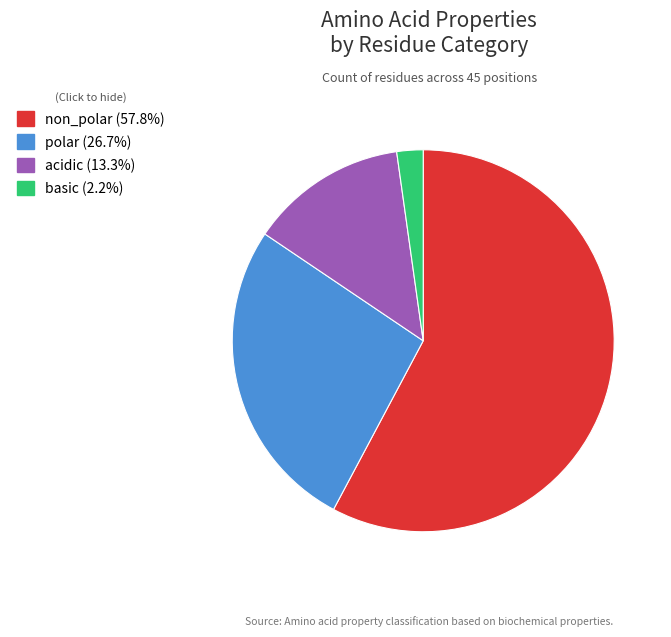

Which slice is the smallest?

basic